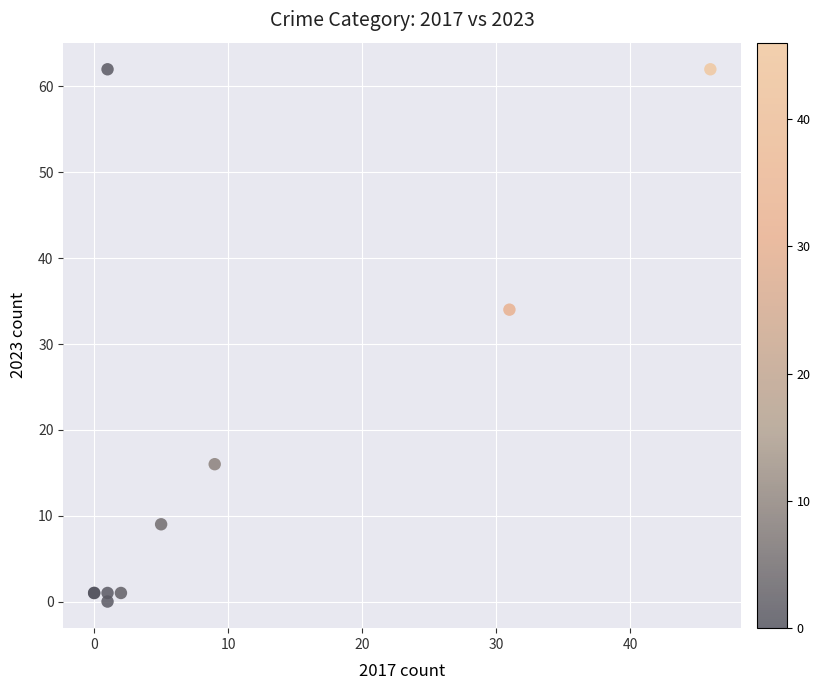

What Y value in the scatter plot is closest to 31?

34